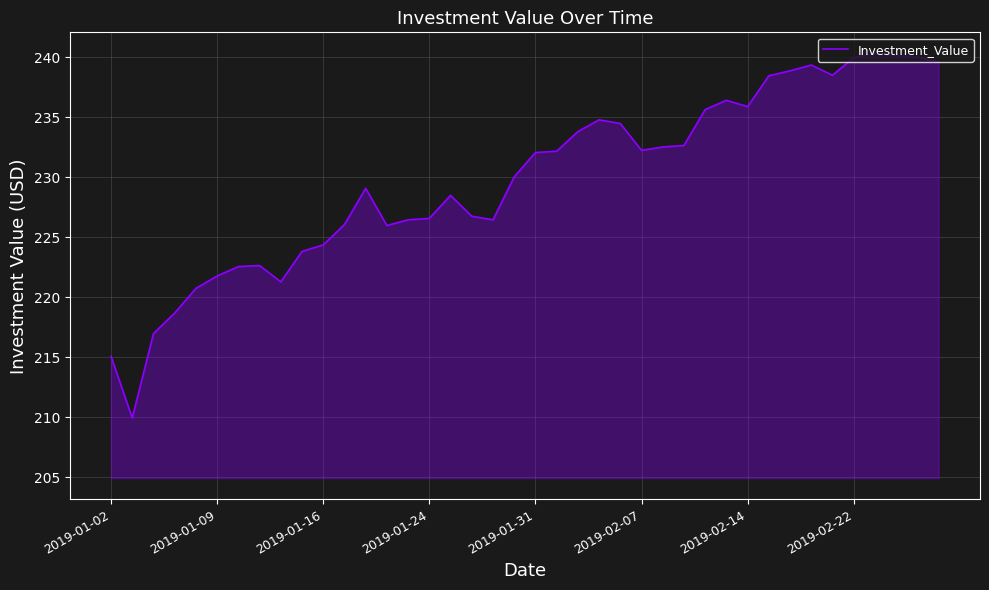

What is the difference between the maximum and minimum values?

30.4